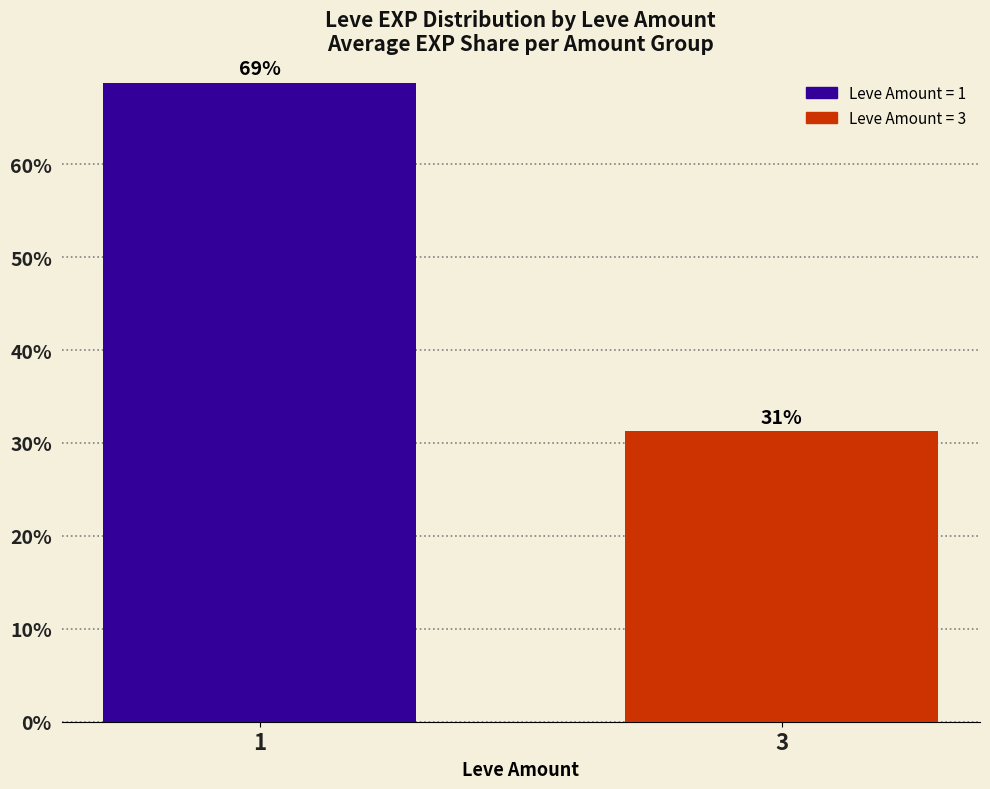

What is the value of the 1st bar from the left?

68.8